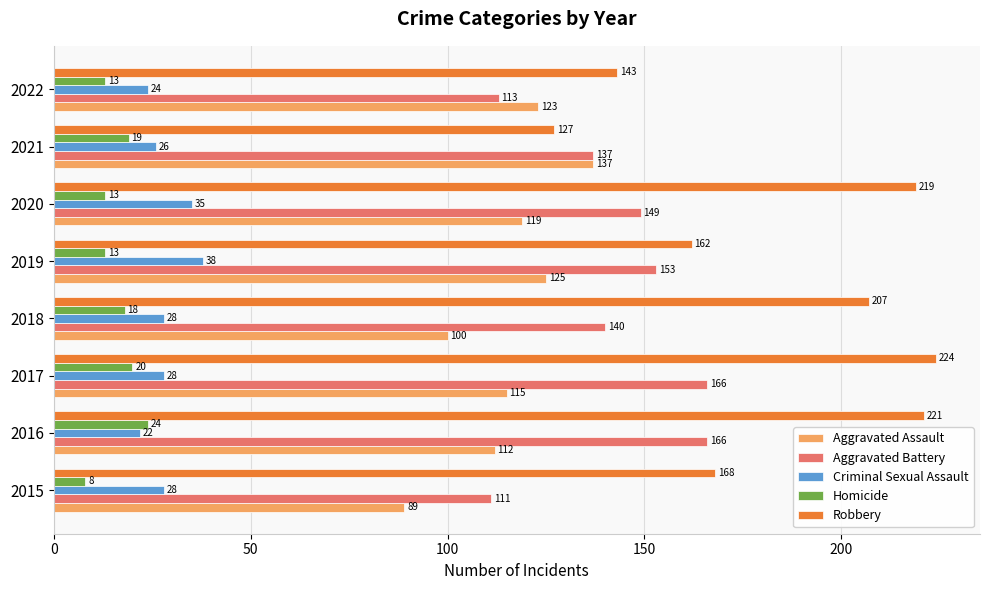

Is it true that Aggravated Battery equals 111 at 2015?

True